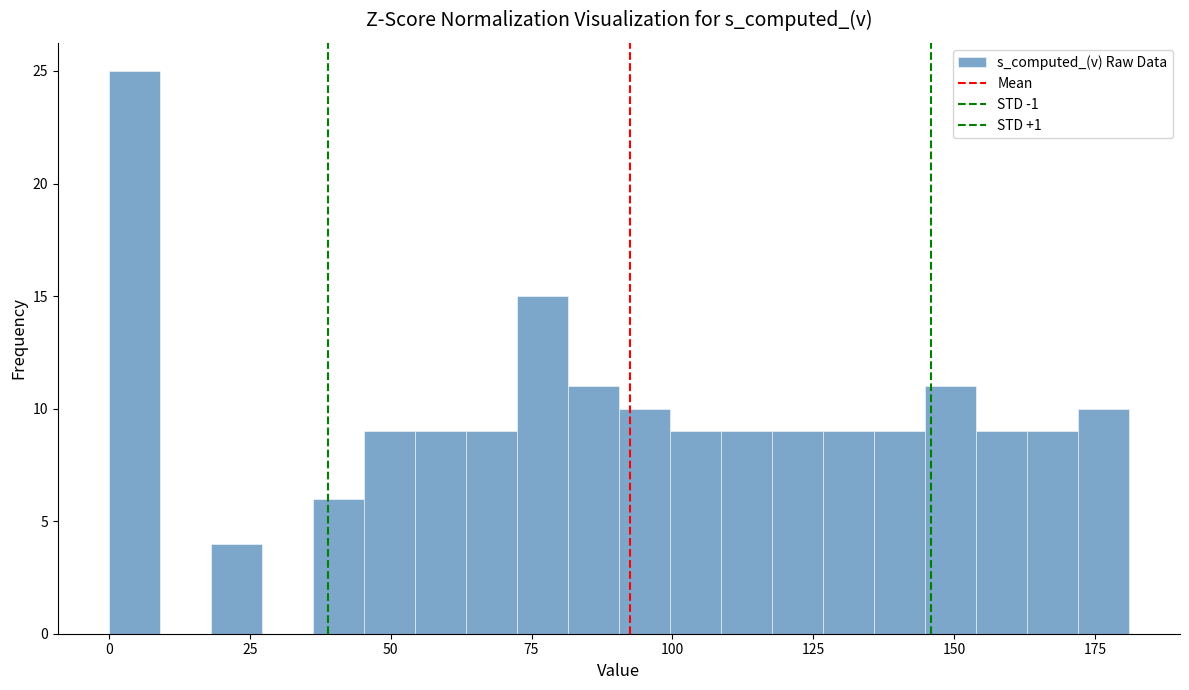

Around what value on the x-axis is the tallest bar? Give the approximate position of its centre, as read against the axis.

5